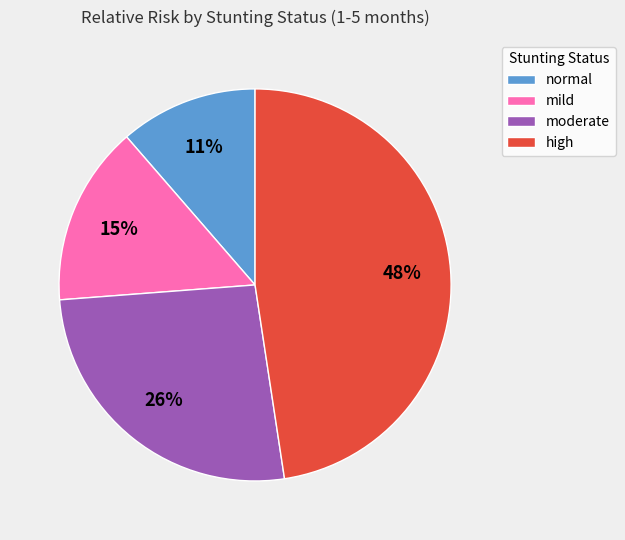

Count the number of slices in the pie.

4